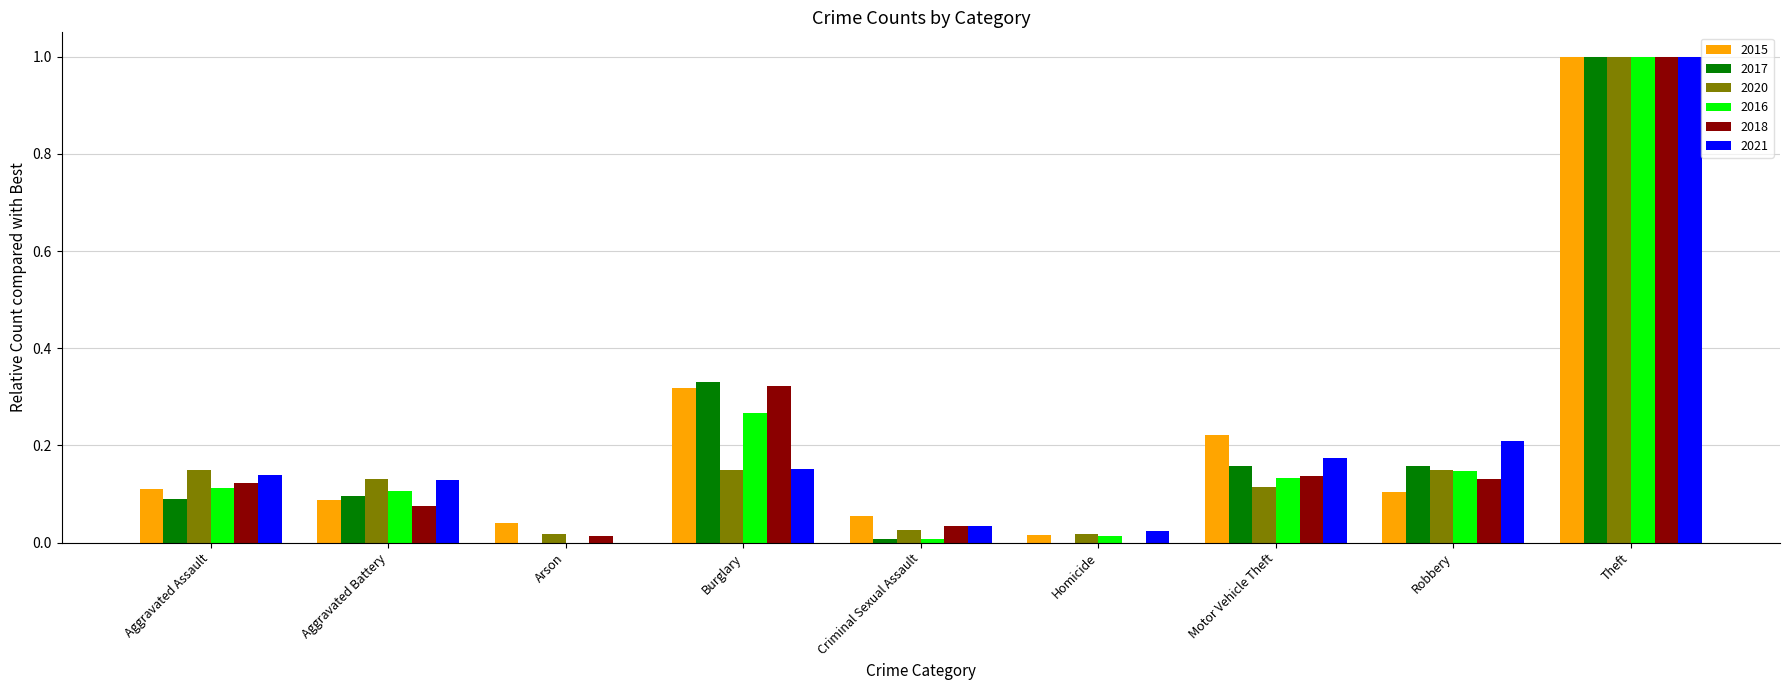

What is the sum of all 2017 values?

1.8